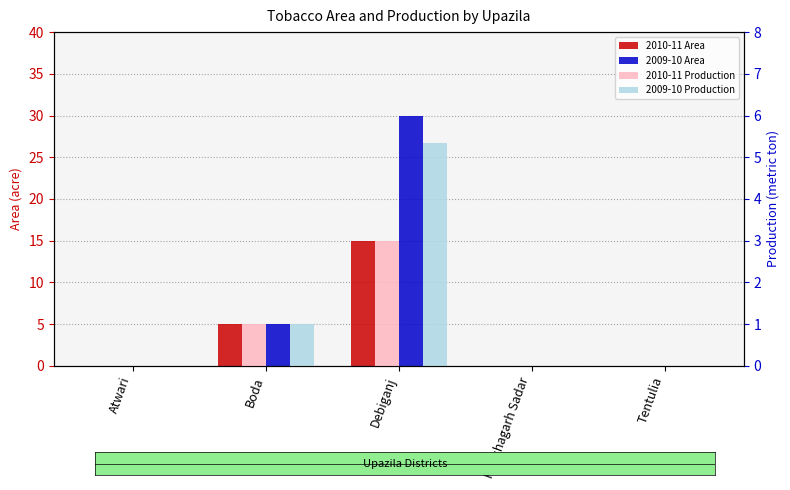

What is the sum of all 2010-11 Area values?

20.0